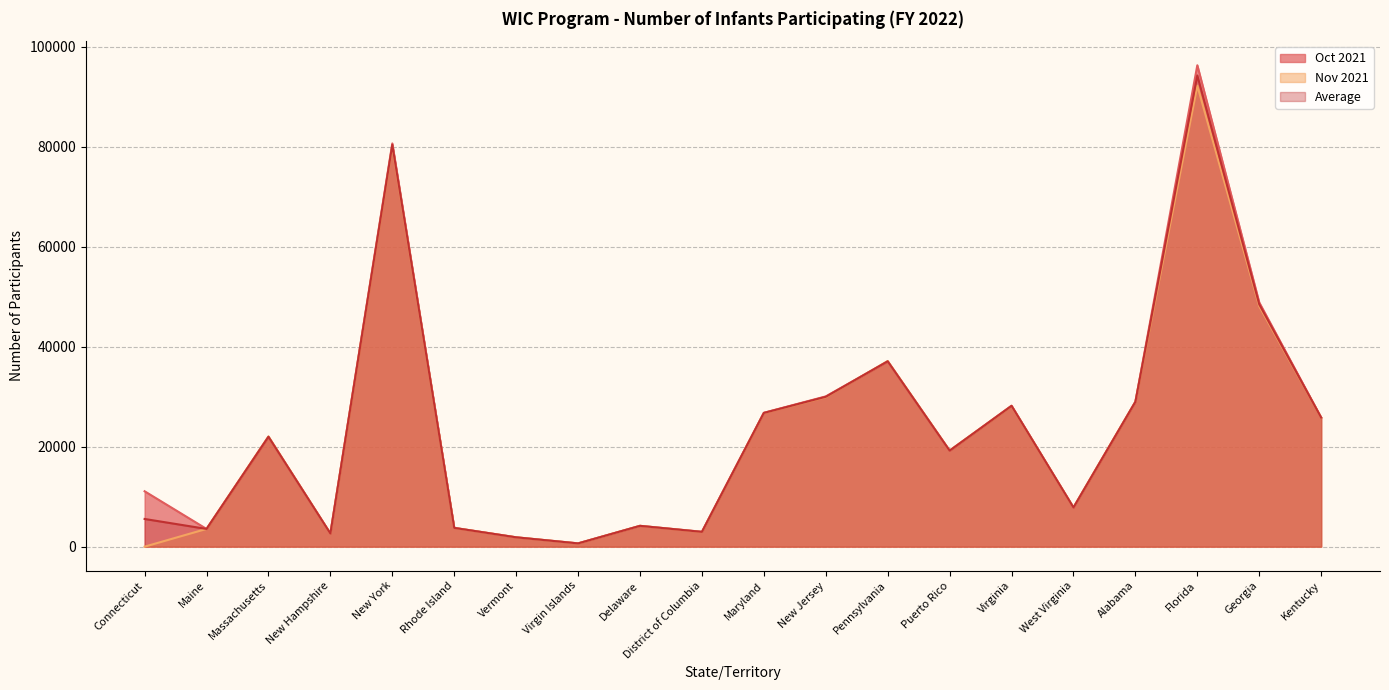

At which label is Nov 2021 closest to 46122?

Georgia